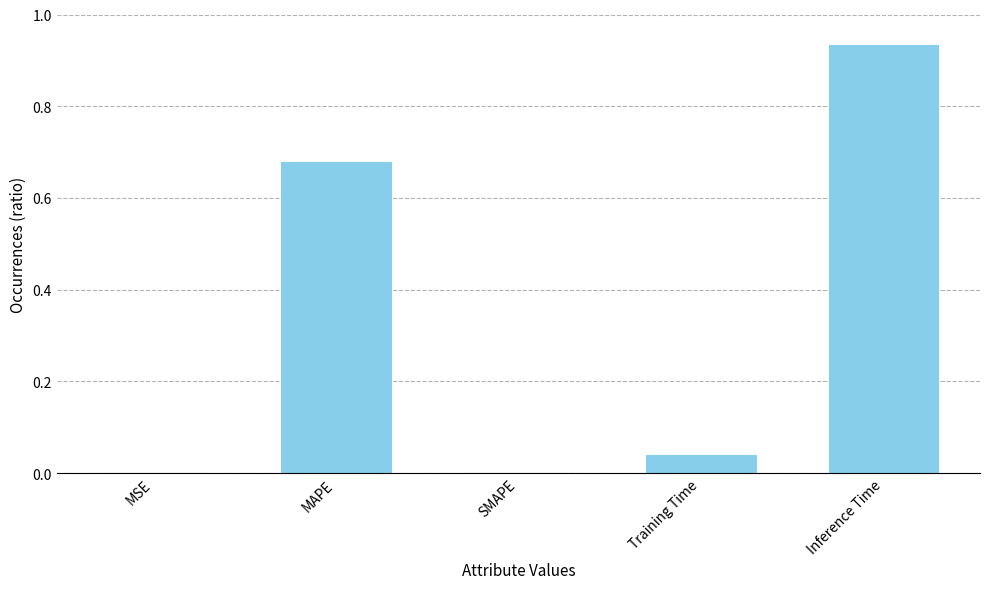

What is the sum of all values?

1.7